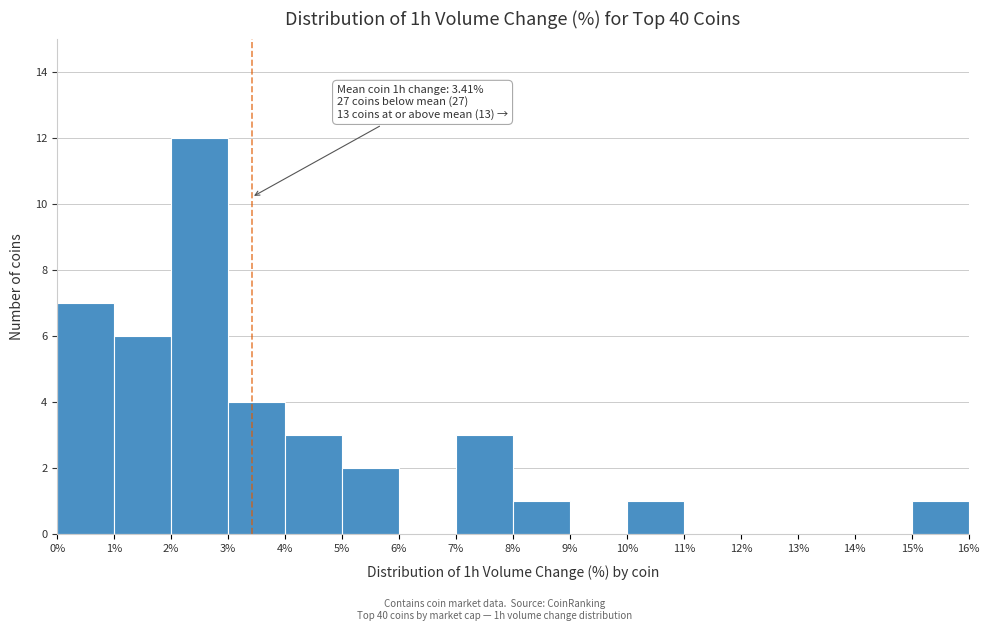

Which range on the x-axis has the tallest bar?

2% to 3%